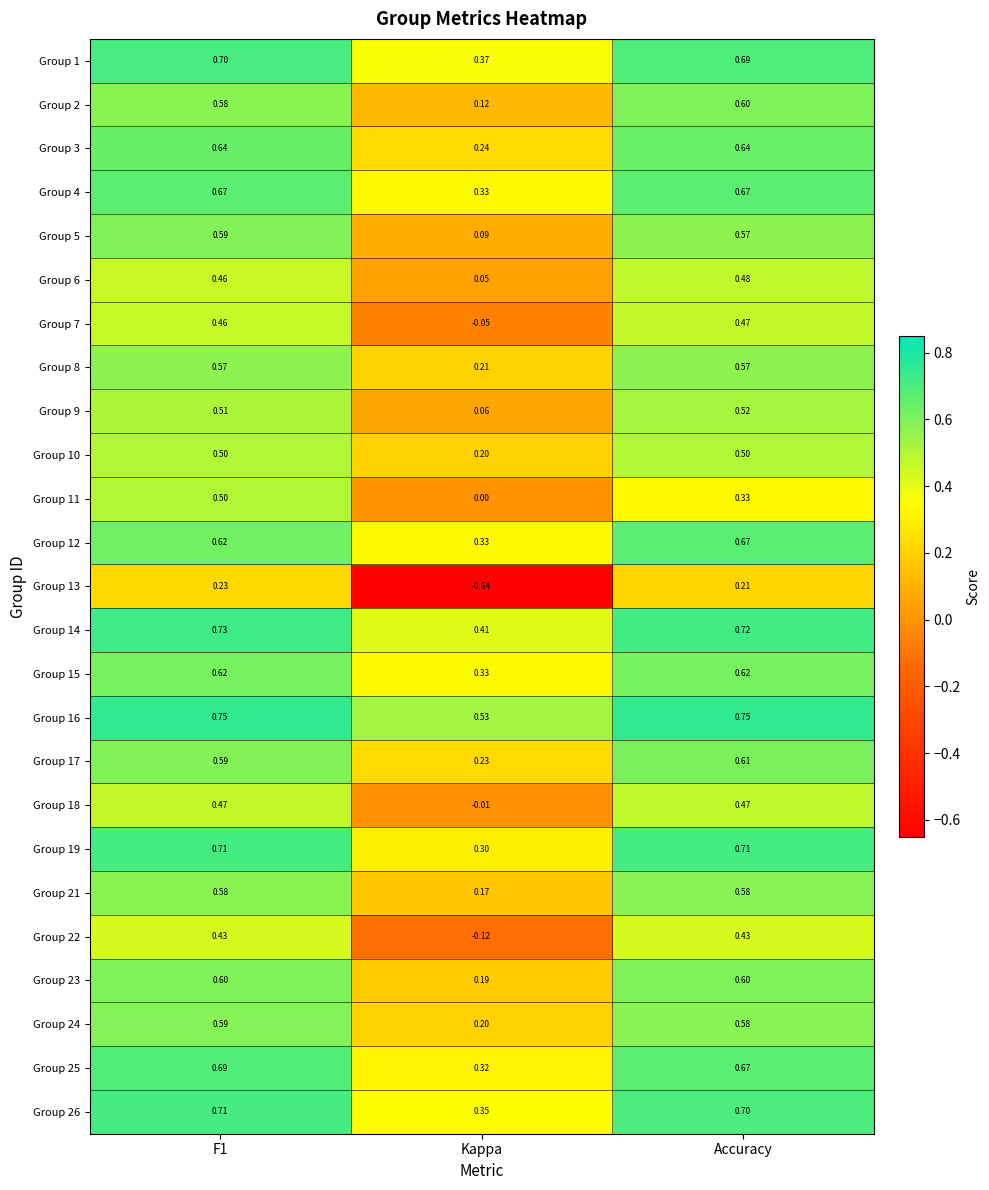

At which category is the sum across all series the highest?

F1